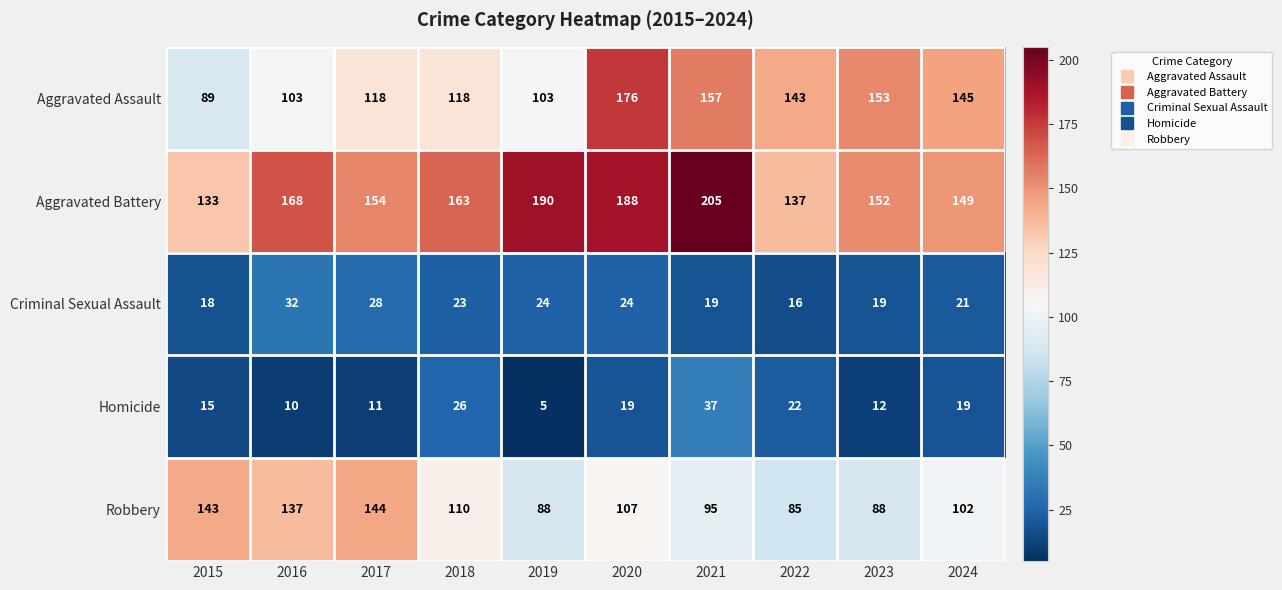

What is the difference between the highest and lowest values at 2017?

143